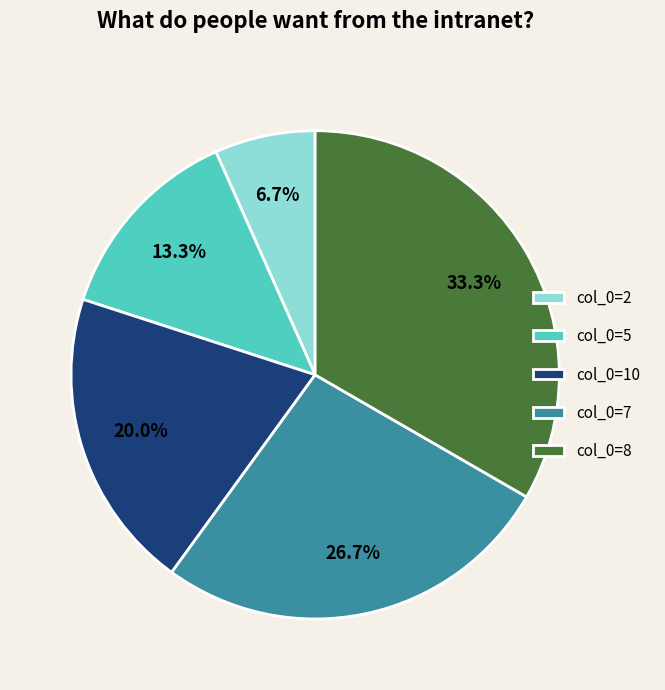

What percentage is NOT represented by col_0=5?

86.7%